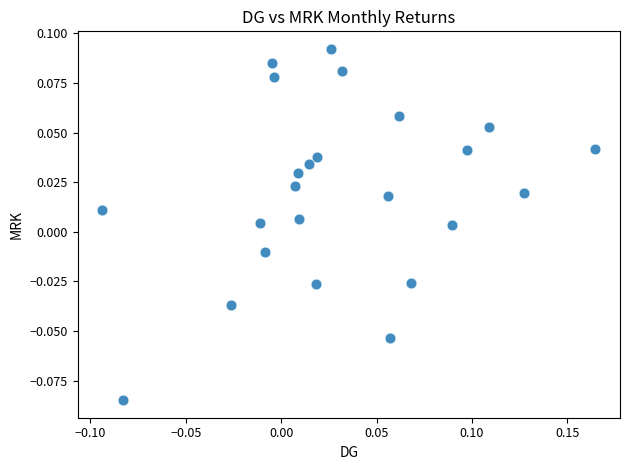

What is the range of X values (max minus min)?

0.3